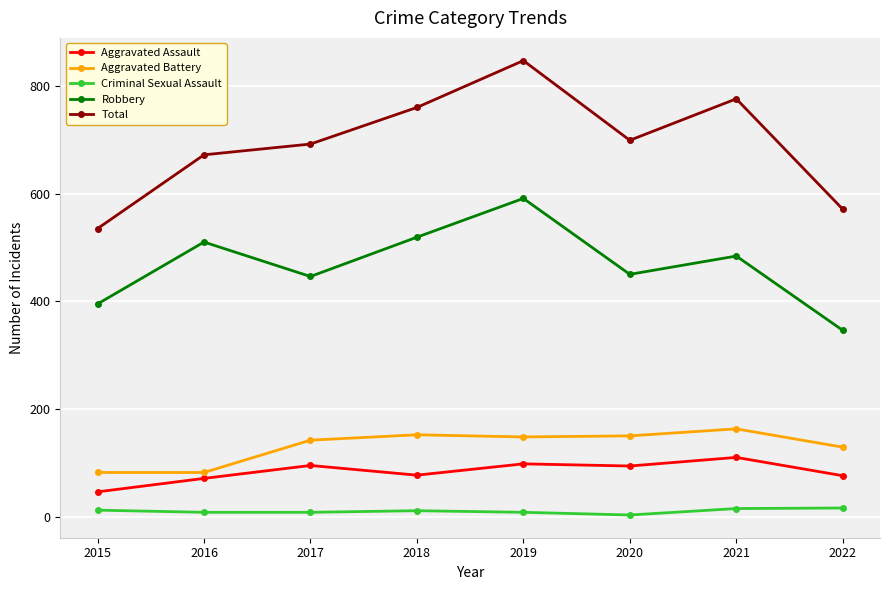

What is the total value across all series at 2020?

1396